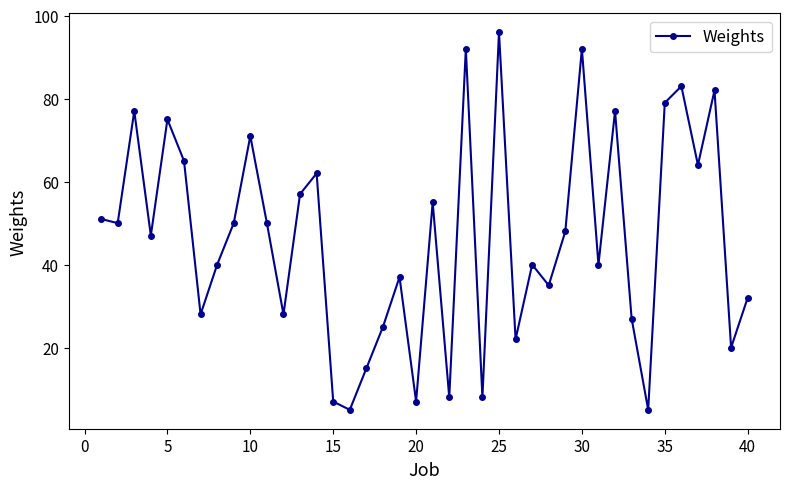

How many points are higher than both their immediate neighbors (excluding endpoints)?

13